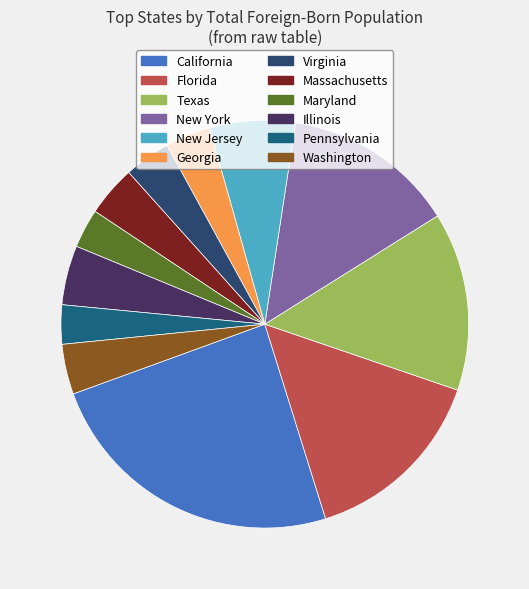

How many segments does this pie chart have?

12